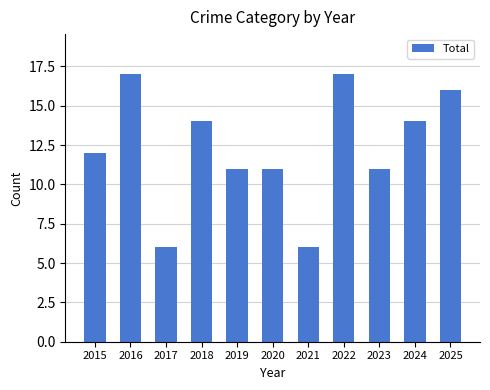

How many categories are shown in the chart?

11